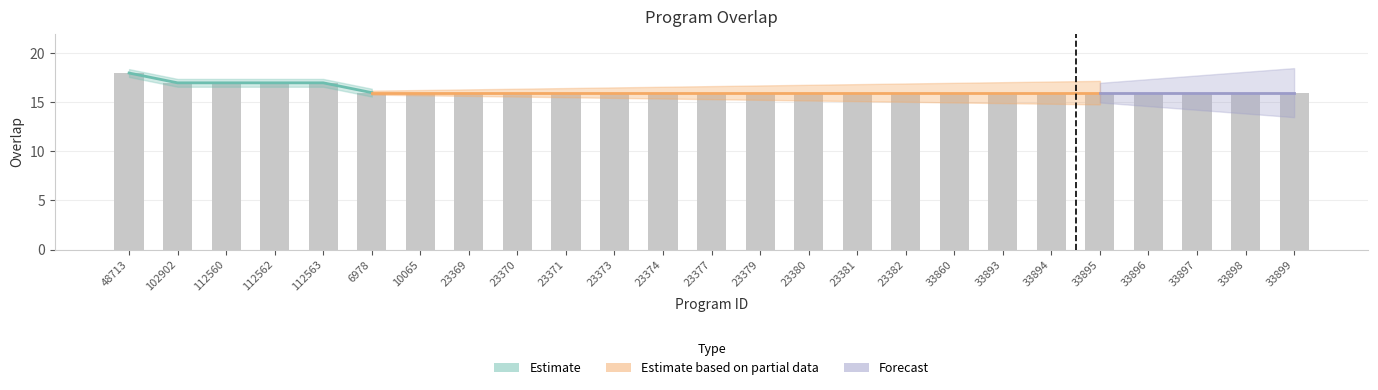

Does the chart contain stacked bars?

No